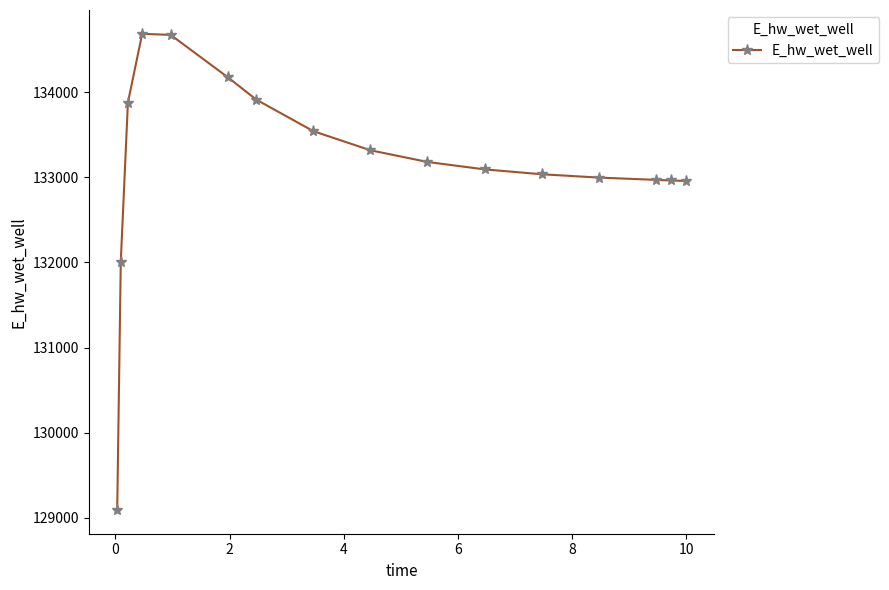

Count the number of data series in this chart.

1